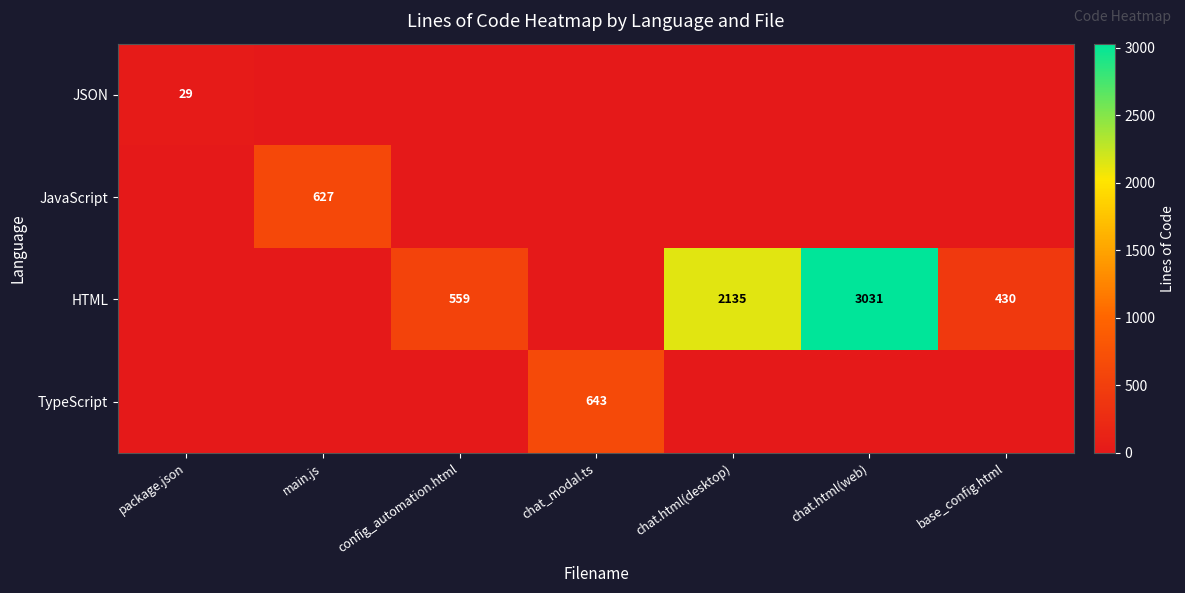

True or false: TypeScript has a value of 1146 at chat_modal.ts.

False